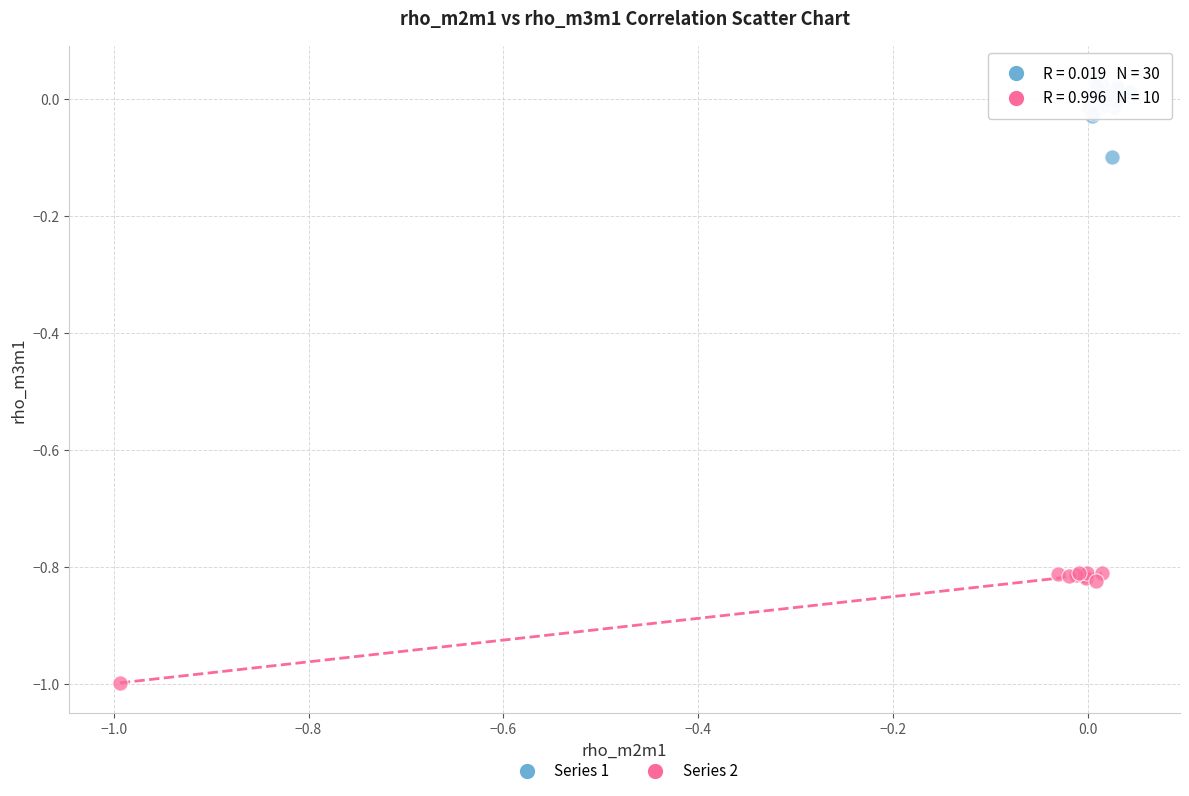

Which series reaches the minimum Y coordinate?

Series 2